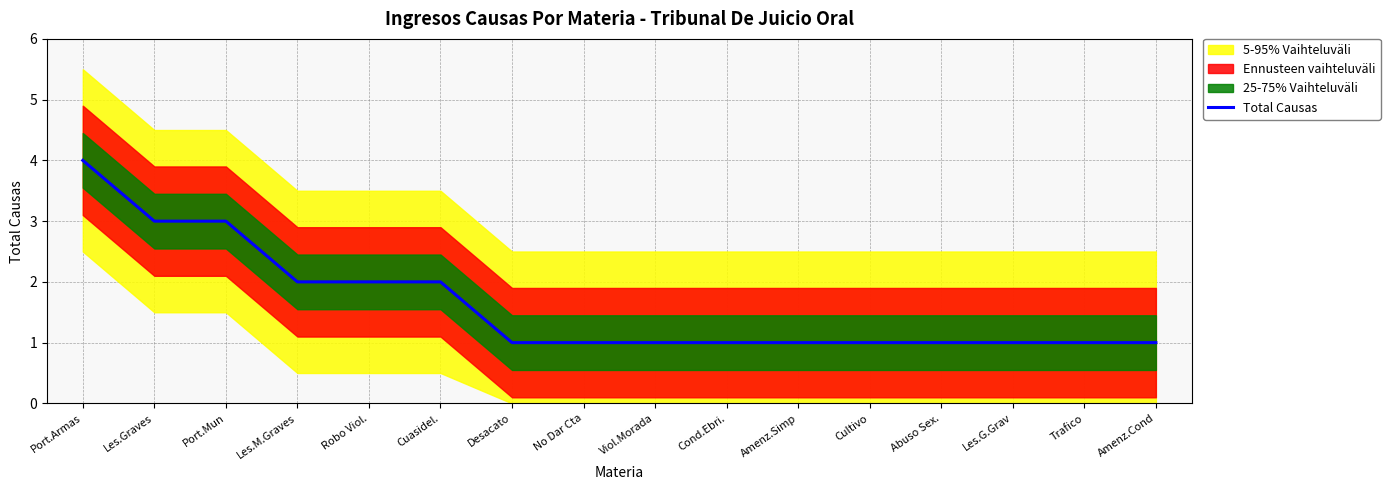

What is the value of the 5th point from the left?

2